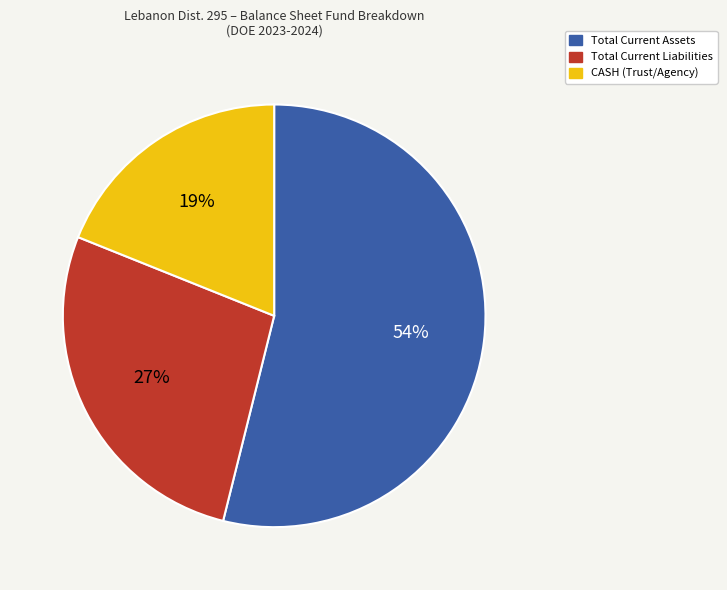

True or false: Total Current Assets accounts for 47% of the total.

False